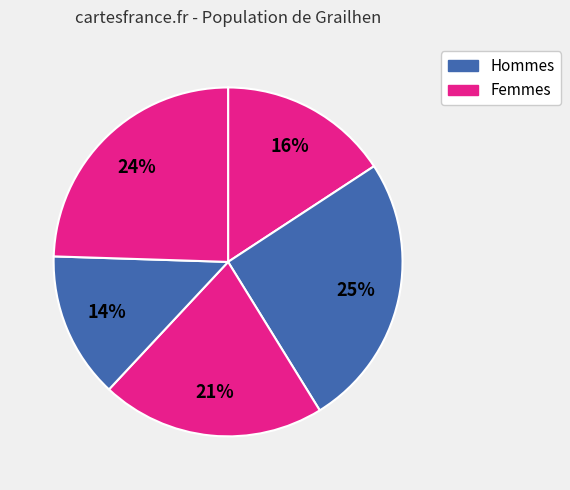

Count the number of slices in the pie.

5